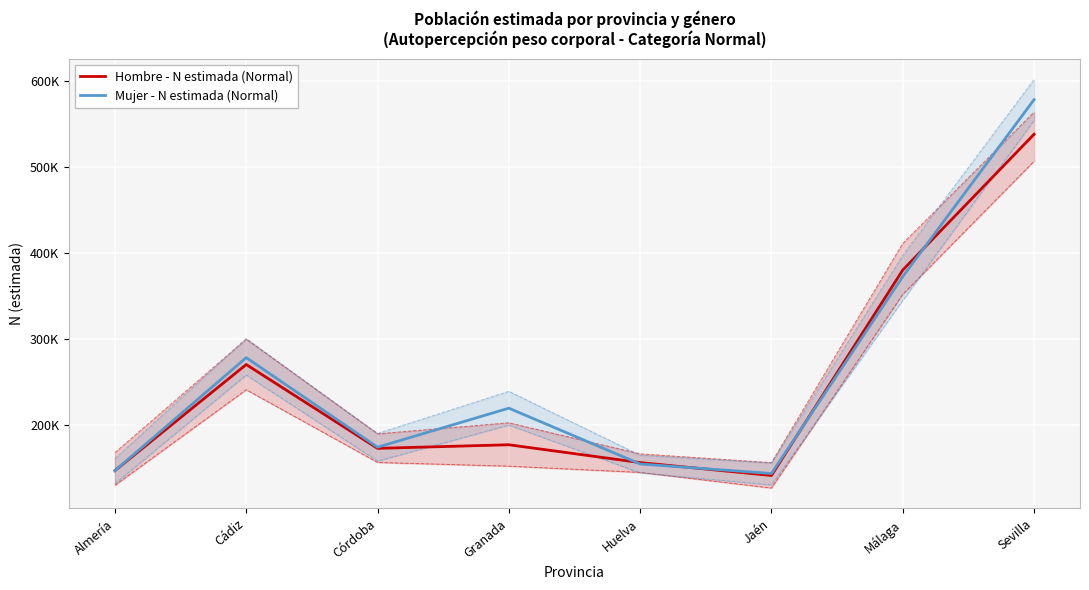

Where does the Mujer - N estimada (Normal) series first go above 219966?

Cádiz